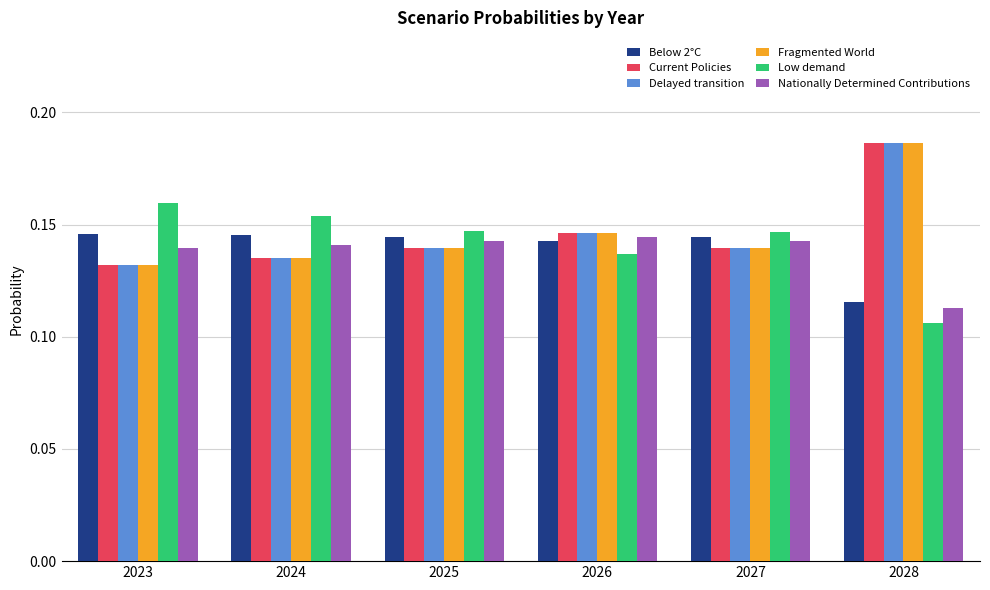

What is the sum of the Fragmented World values at 2027 and 2023?

0.3